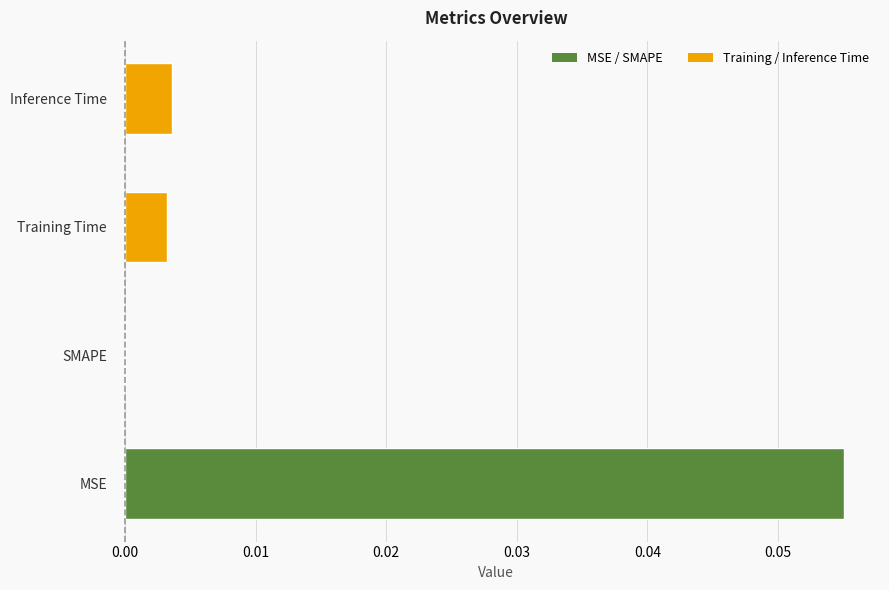

Which label corresponds to the largest value in the chart?

MSE